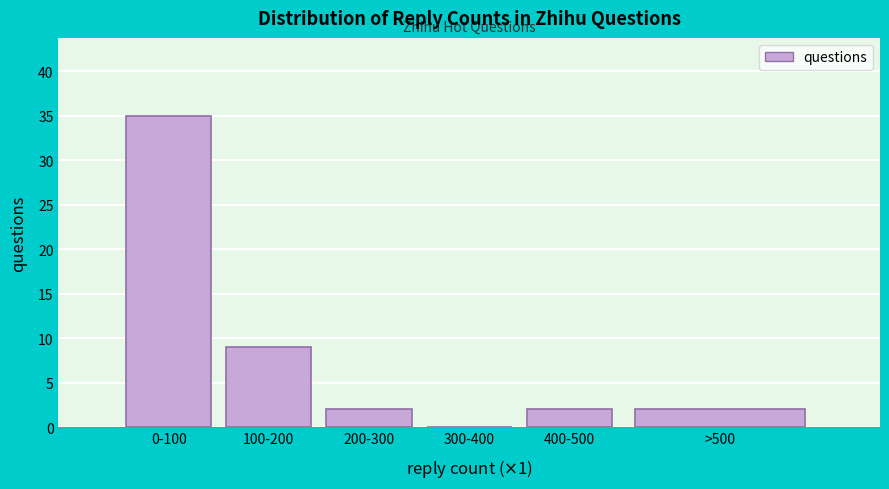

Reading left to right, extract all data points from this chart.

0-100=35	100-200=9	200-300=2	300-400=0	400-500=2	>500=2